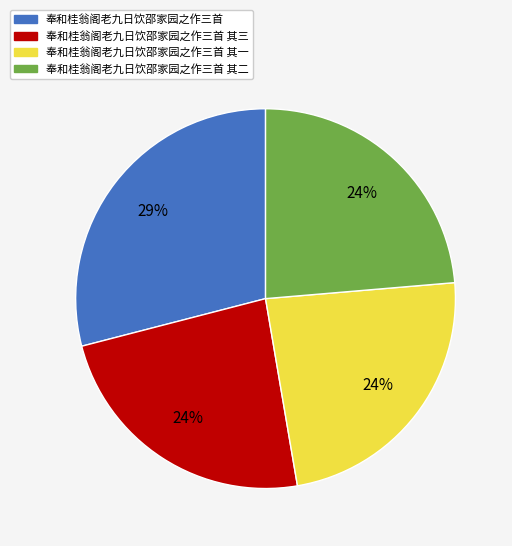

The 奉和桂翁阁老九日饮邵家园之作三首 其三 slice represents 33% of the pie. True or false?

False